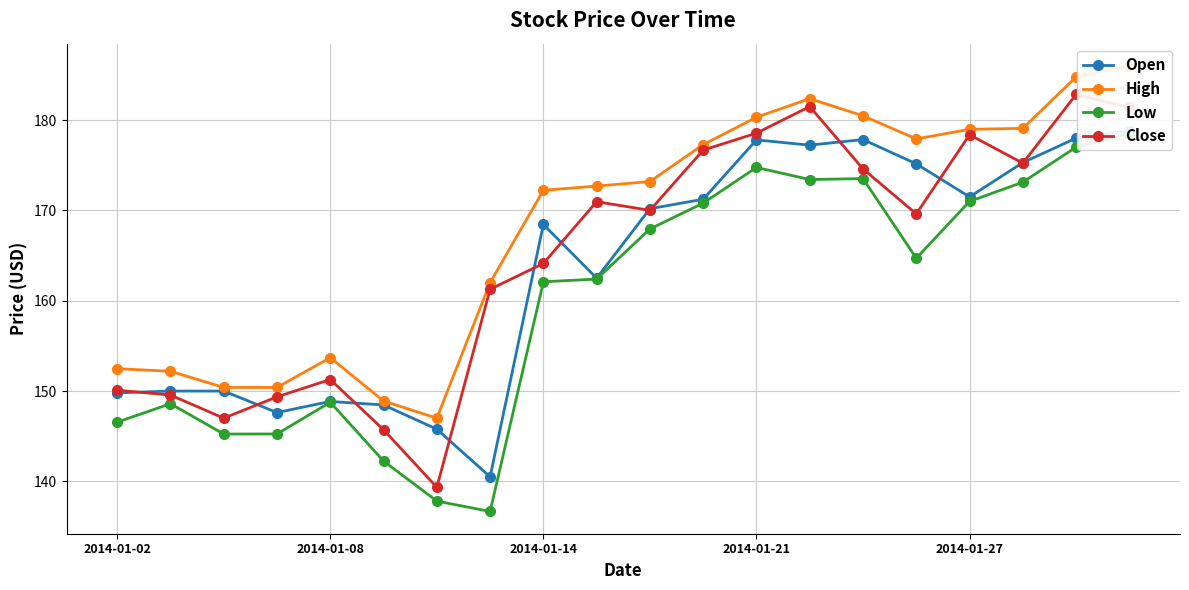

Rank the series by their maximum value, from lowest to highest.

Low, Open, Close, High